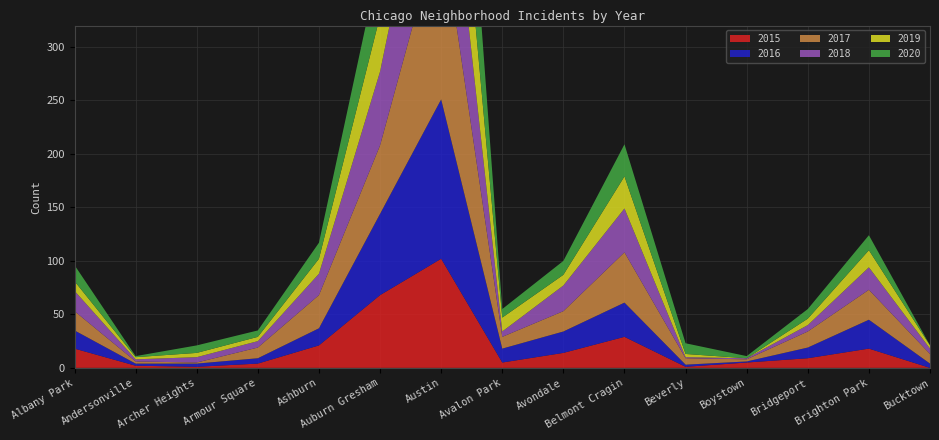

Reading left to right, transcribe all the data shown in this chart.

2015: 18	2	1	4	21	68	102	5	14	29	1	5	9	18	0
2016: 17	2	3	5	16	76	149	13	20	32	2	1	10	27	4
2017: 18	2	1	10	31	64	166	11	19	47	6	2	15	28	9
2018: 19	2	5	6	20	69	136	5	24	41	1	1	6	21	5
2019: 9	2	4	4	14	52	119	13	10	30	3	0	6	16	3
2020: 15	1	7	6	15	53	163	8	13	30	10	2	9	14	0